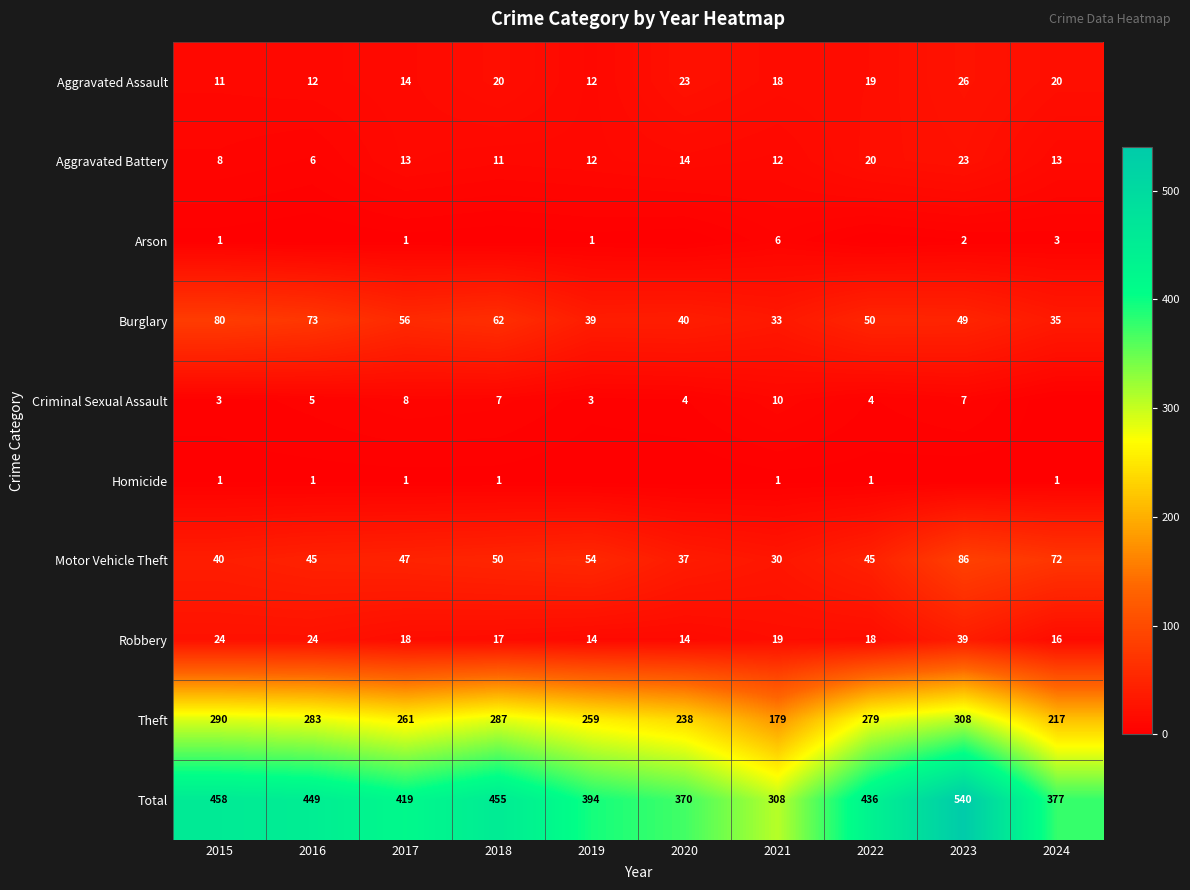

Is it true that Burglary equals 50 at 2022?

True